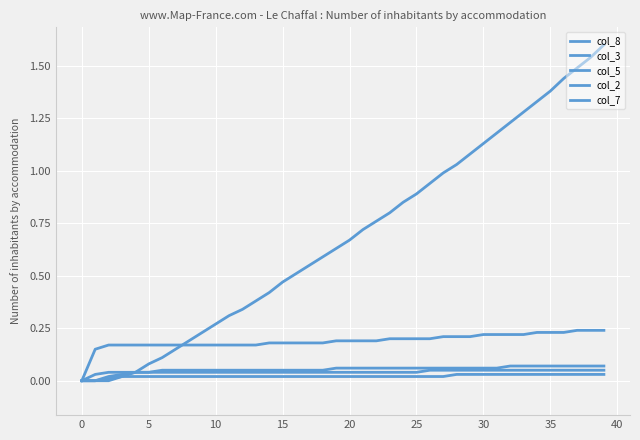

What is the value of the col_3 point at the 12th from the left?

0.2